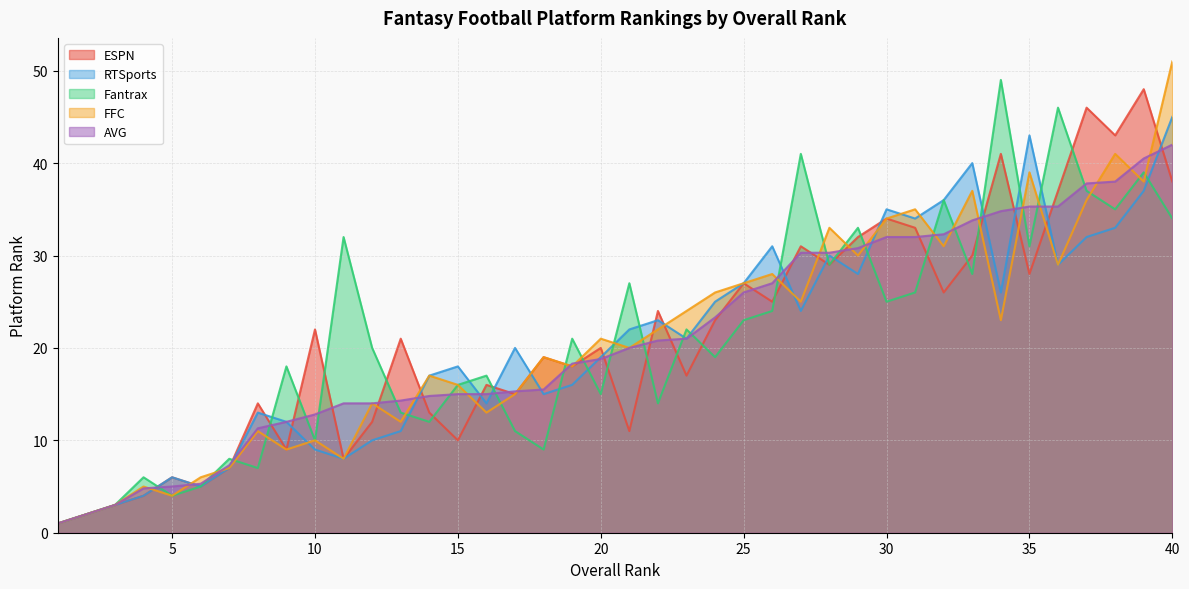

What is the sum of the Fantrax values at 10 and 14?

22.0